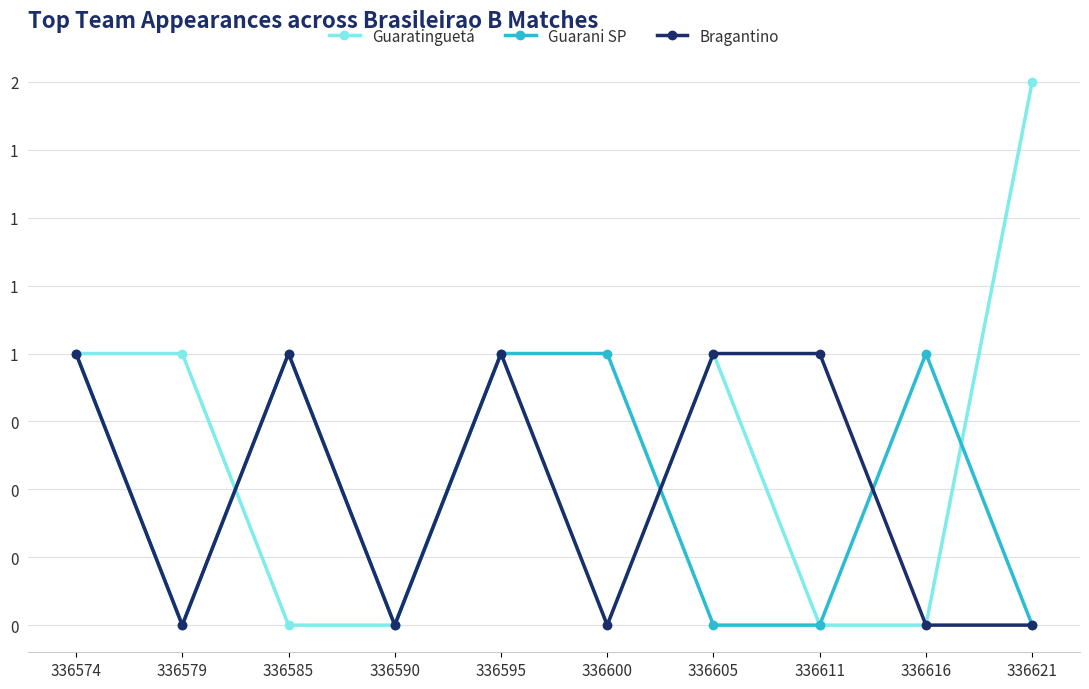

How many Guaratinguetá values are between 0 and 1?

9